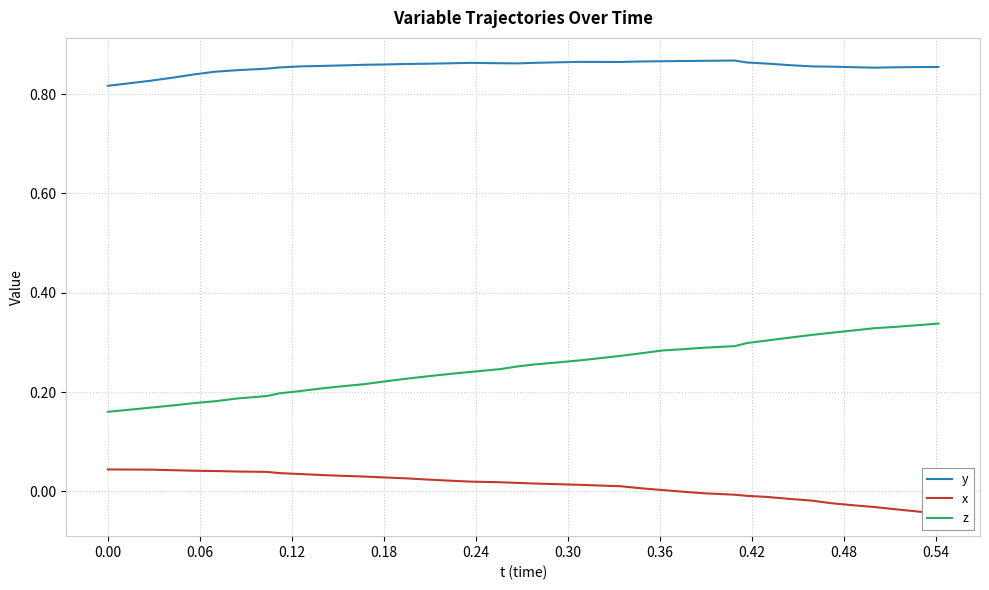

At how many categories does at least one series exceed 0?

40